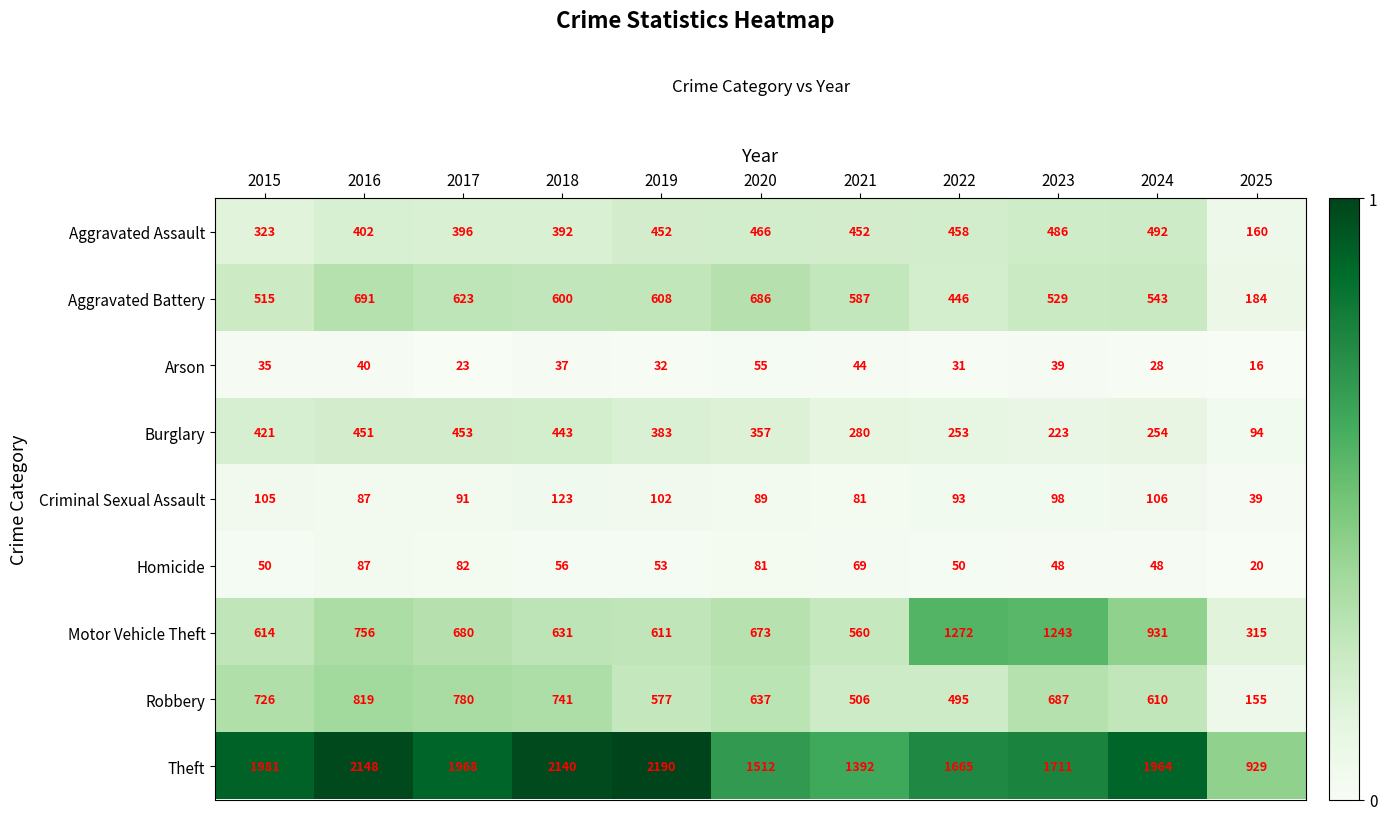

At which label is Homicide closest to 53?

2019